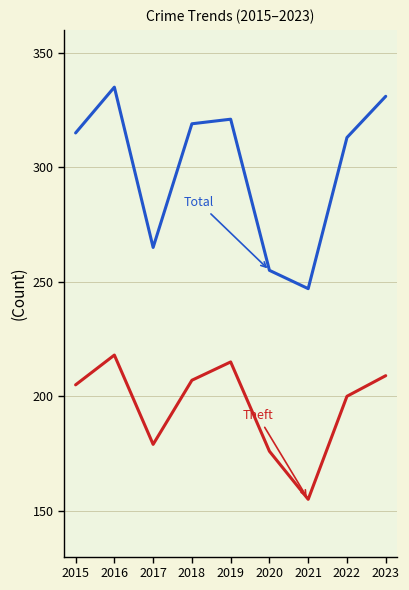

What is the total value across all series at 2022?

513